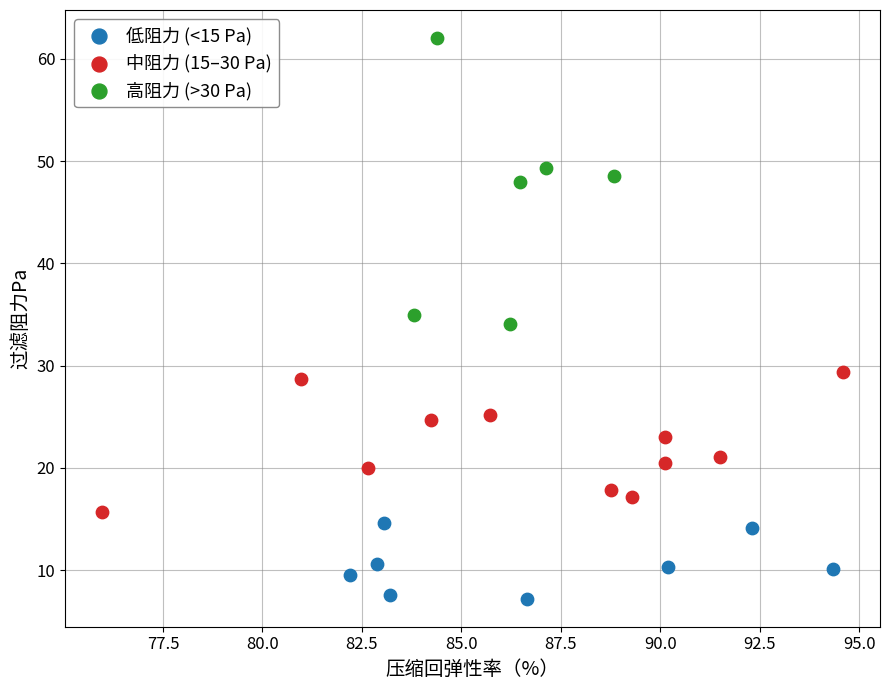

Which series has the largest Y range (max minus min)?

高阻力 (>30 Pa)